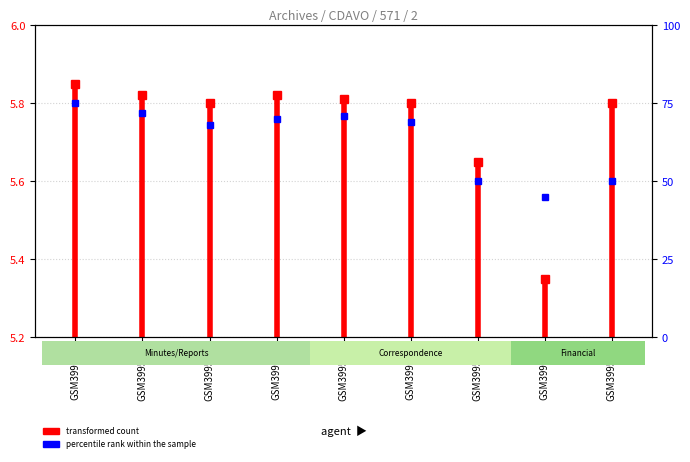

Are the bars horizontal?

Yes